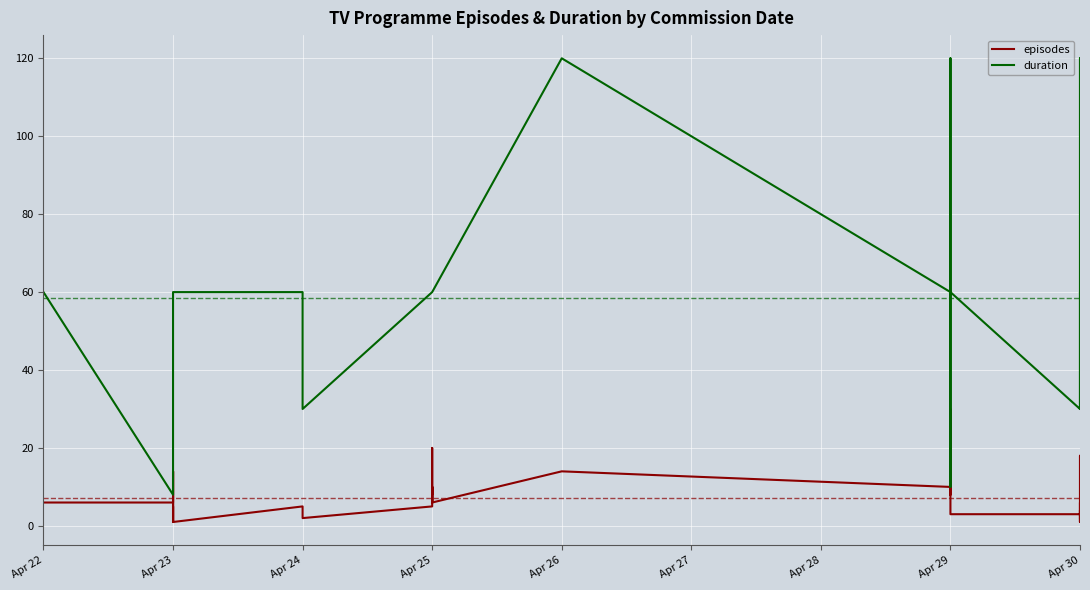

True or false: episodes and duration cross at least once.

False